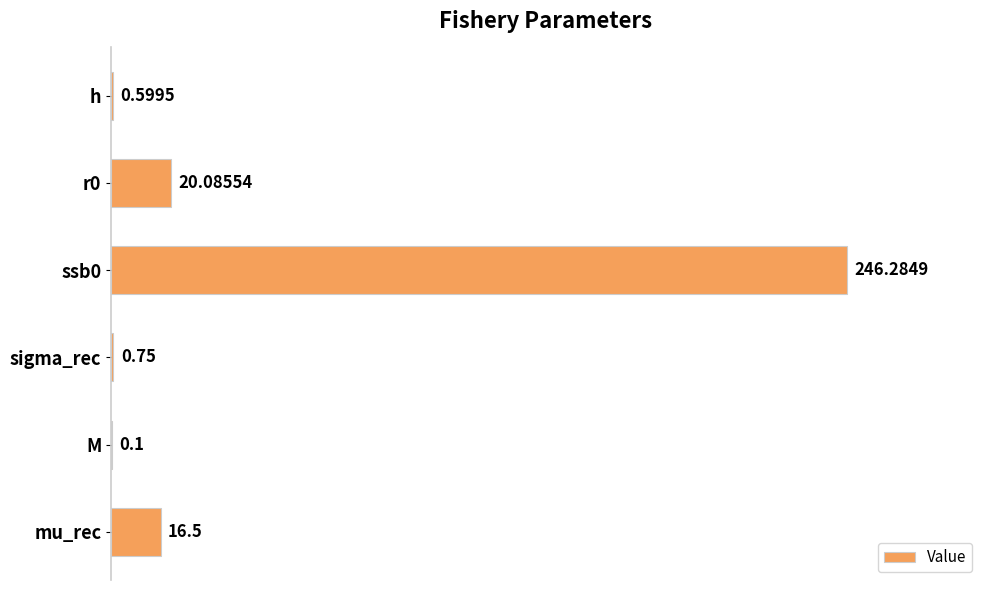

What is the change in value from h to mu_rec?

+15.9